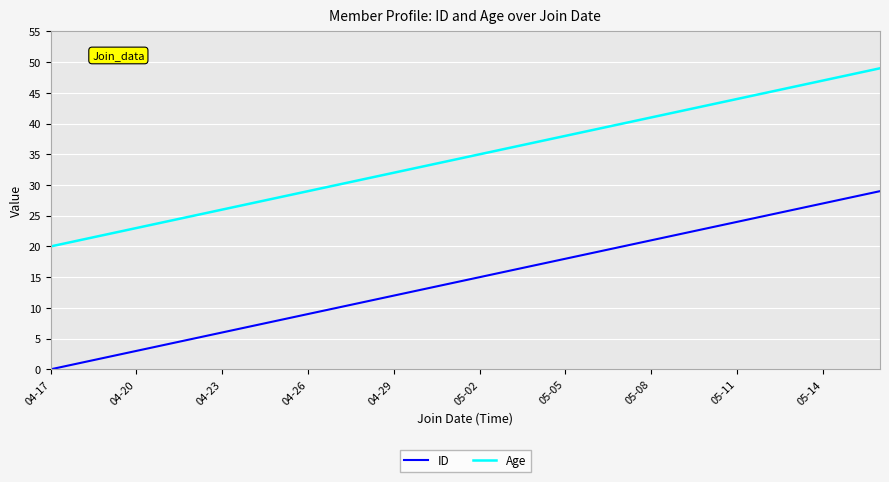

True or false: Age and ID cross at least once.

False